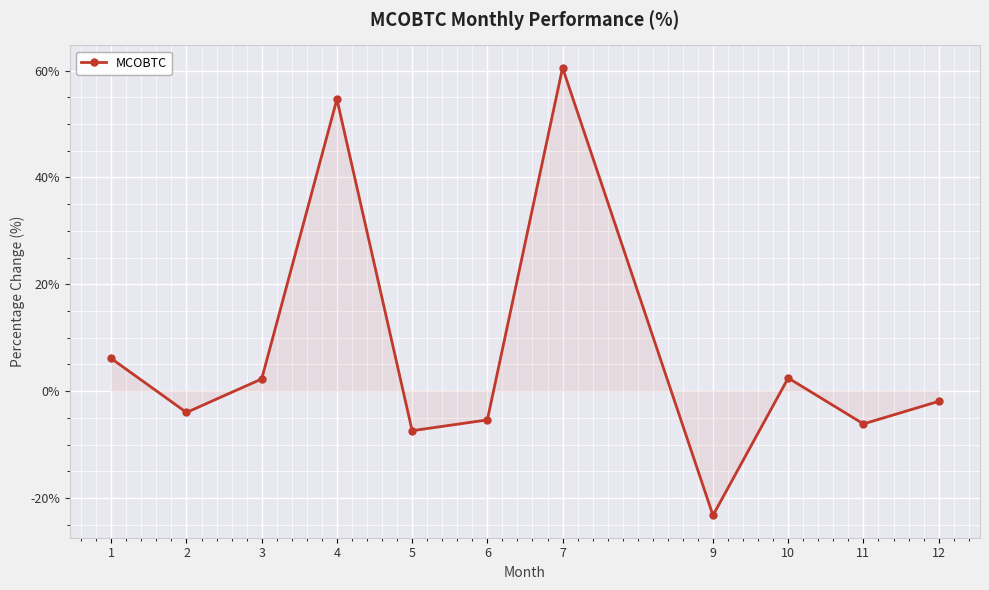

The chart shows a value of 2.3 at 3. True or false?

True